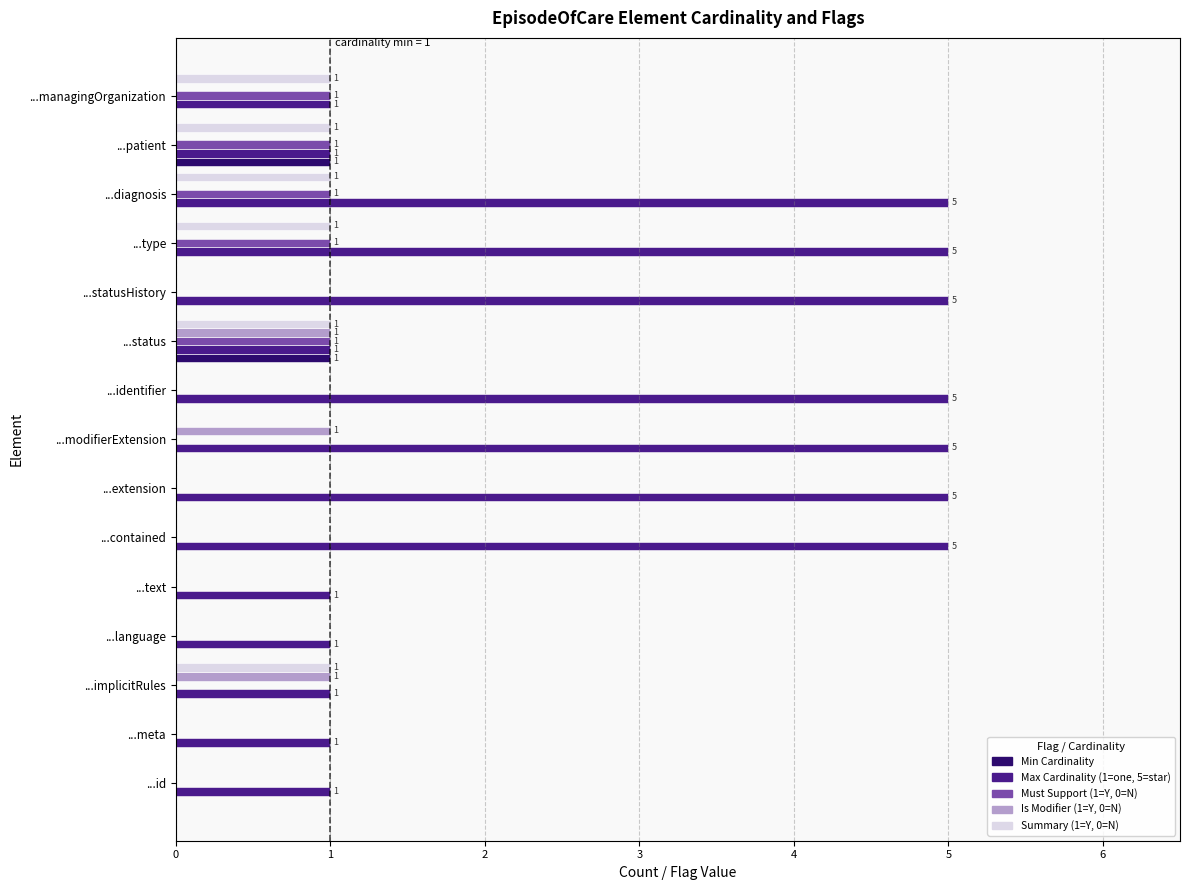

How many Max Cardinality (1=one, 5=star) values are between 1 and 5?

15